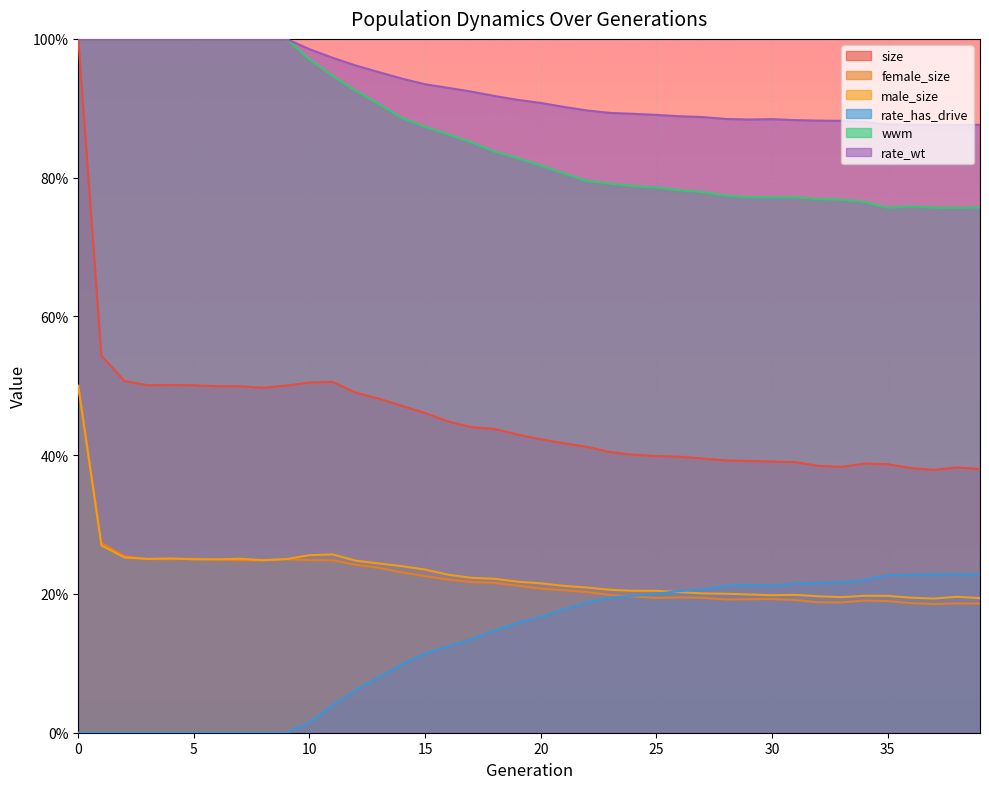

At which label is rate_wt closest to 0?

38